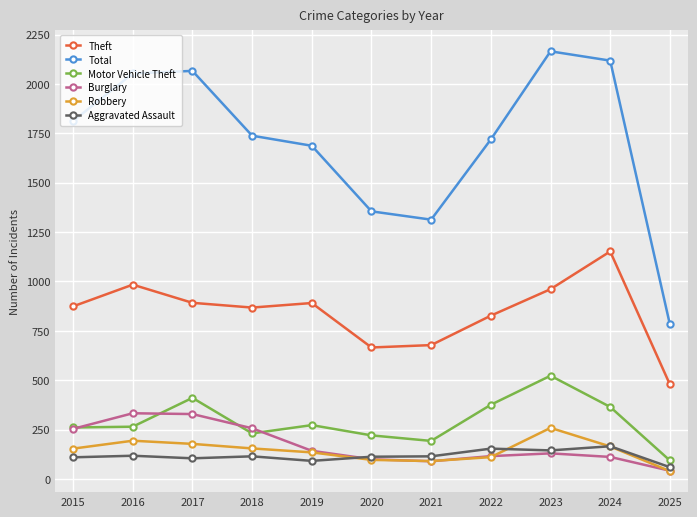

Which series has the largest total across all categories?

Total